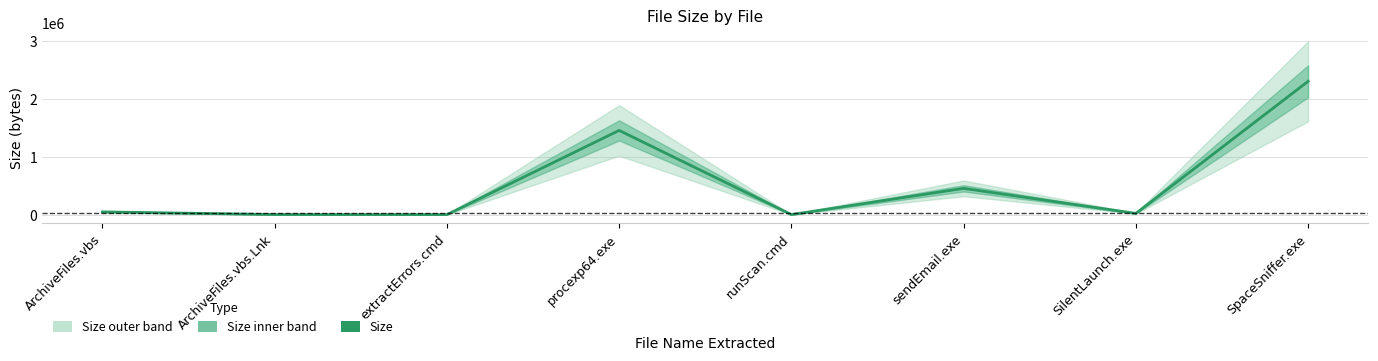

Where is the first local minimum?

extractErrors.cmd